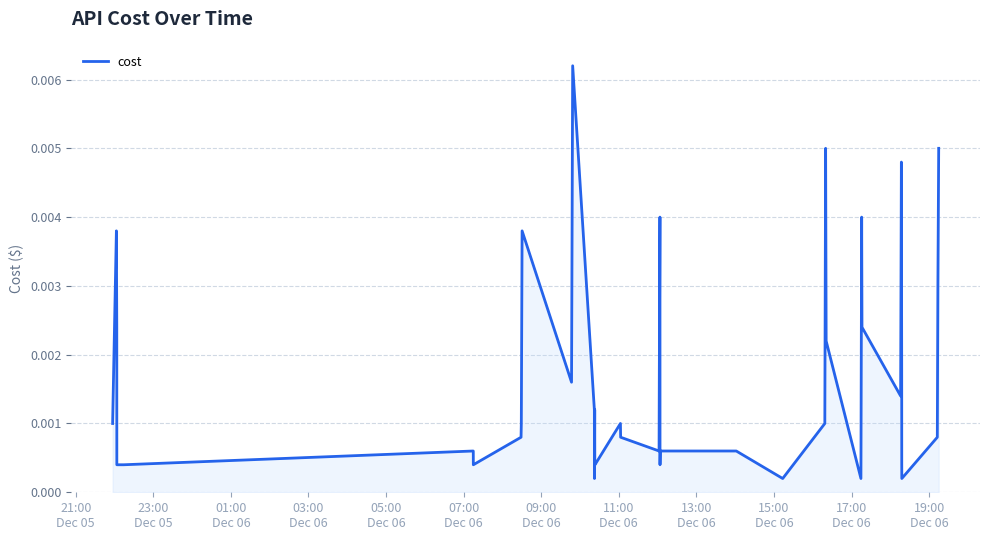

Is this an area chart (filled region under the line)?

Yes